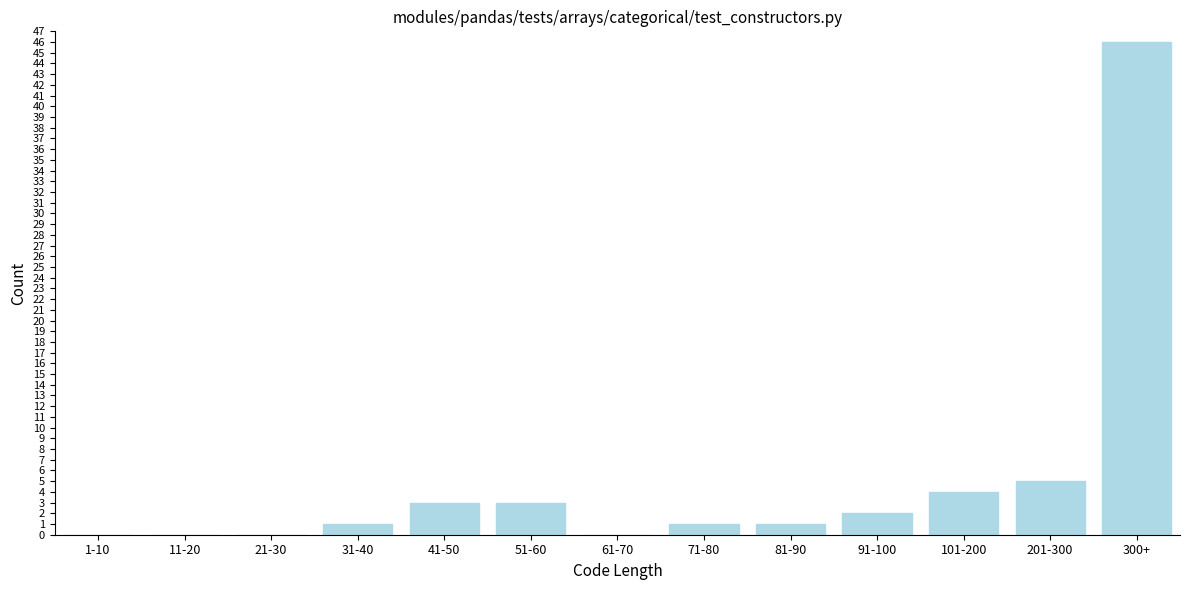

Reading right to left, transcribe all the data shown in this chart.

300+=46	201-300=5	101-200=4	91-100=2	81-90=1	71-80=1	61-70=0	51-60=3	41-50=3	31-40=1	21-30=0	11-20=0	1-10=0